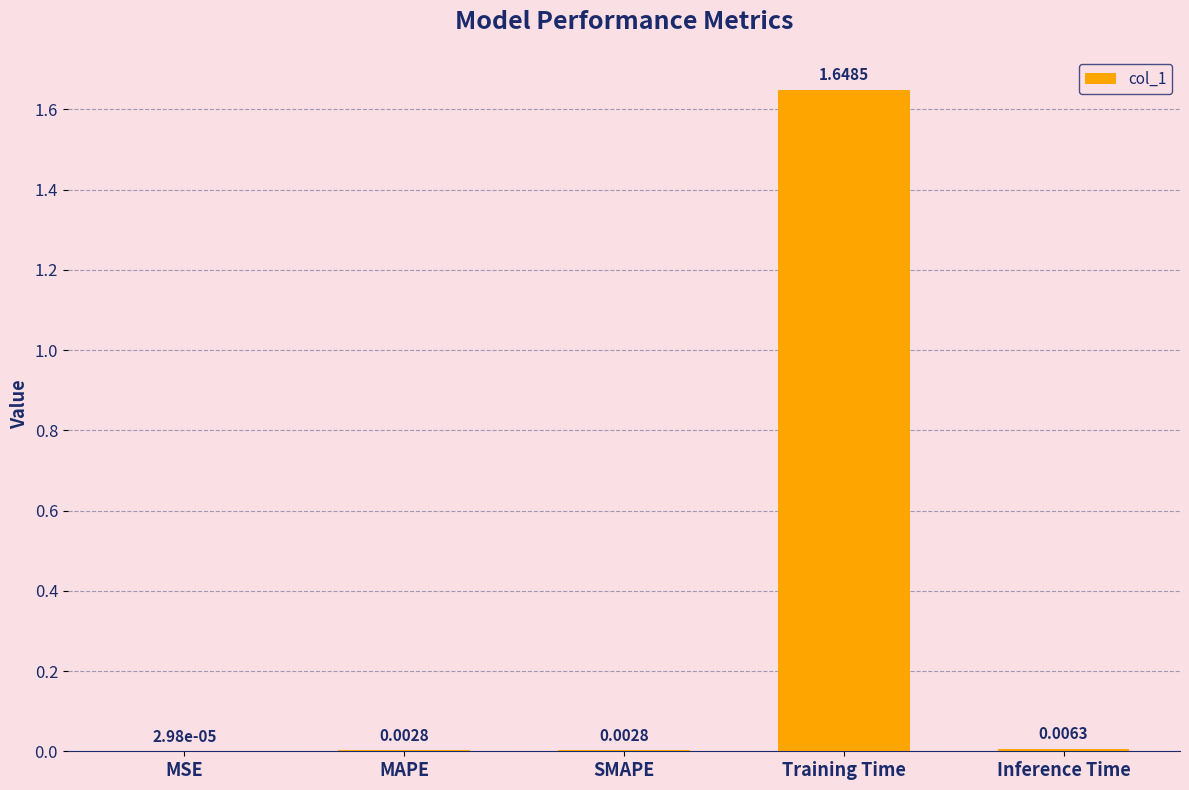

Which category has the highest value across all series?

Training Time